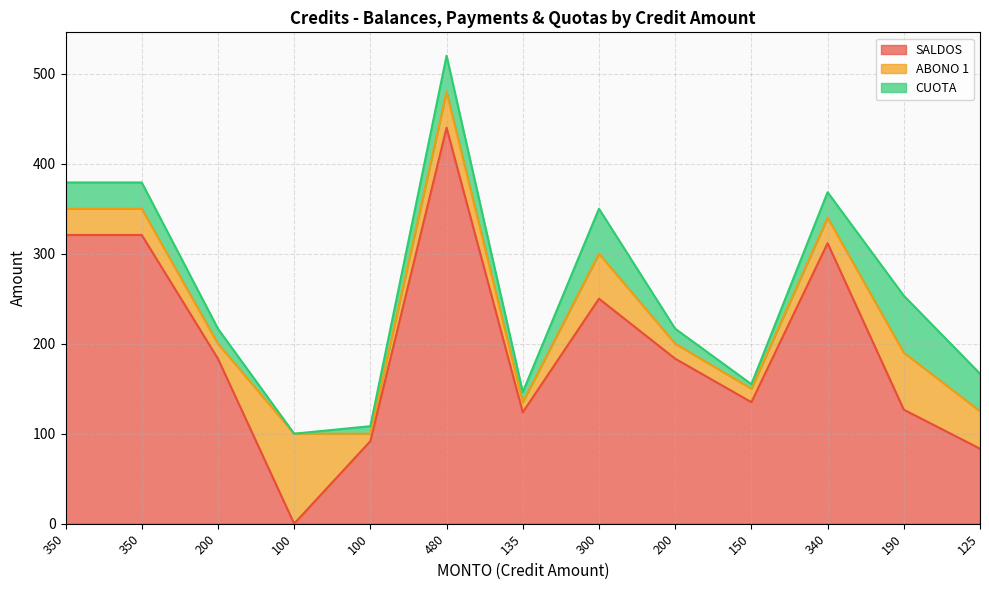

Rank the series by their maximum value, from lowest to highest.

CUOTA, ABONO 1, SALDOS